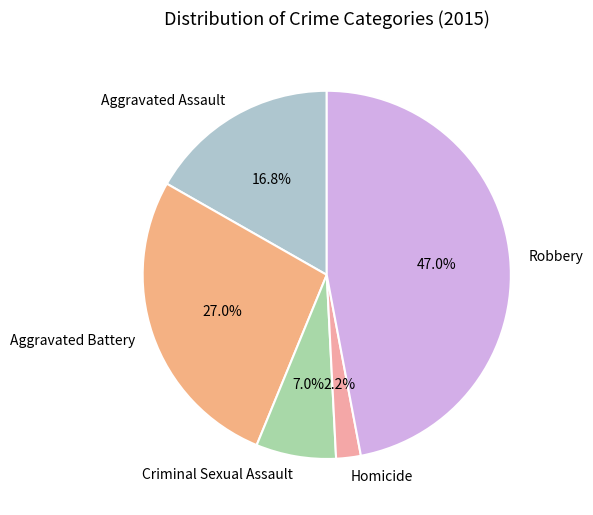

Rank the categories by value from lowest to highest.

Homicide, Criminal Sexual Assault, Aggravated Assault, Aggravated Battery, Robbery